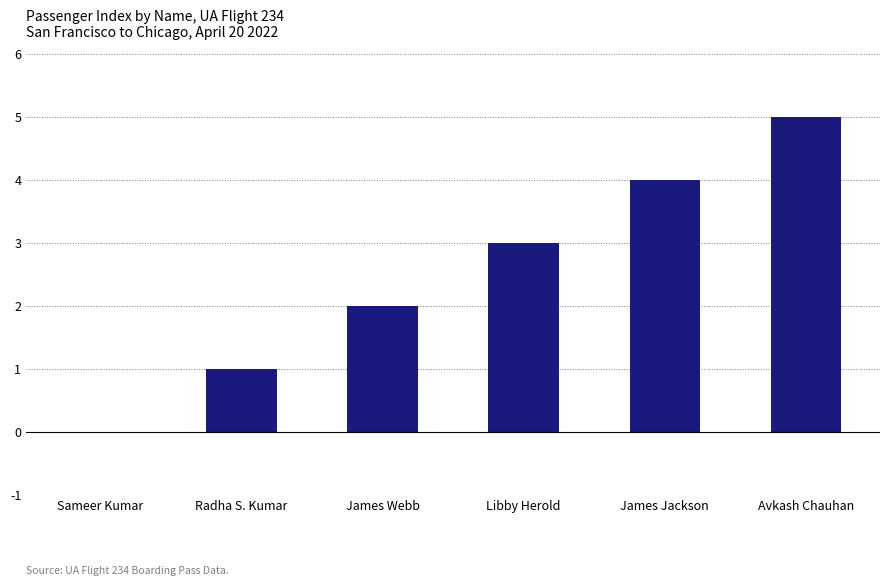

What is the difference between the values at Sameer Kumar and James Jackson?

4